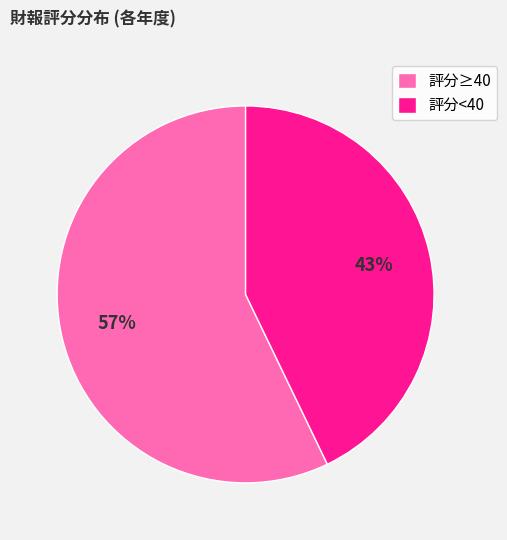

To the nearest percent, what is the average slice percentage?

50%